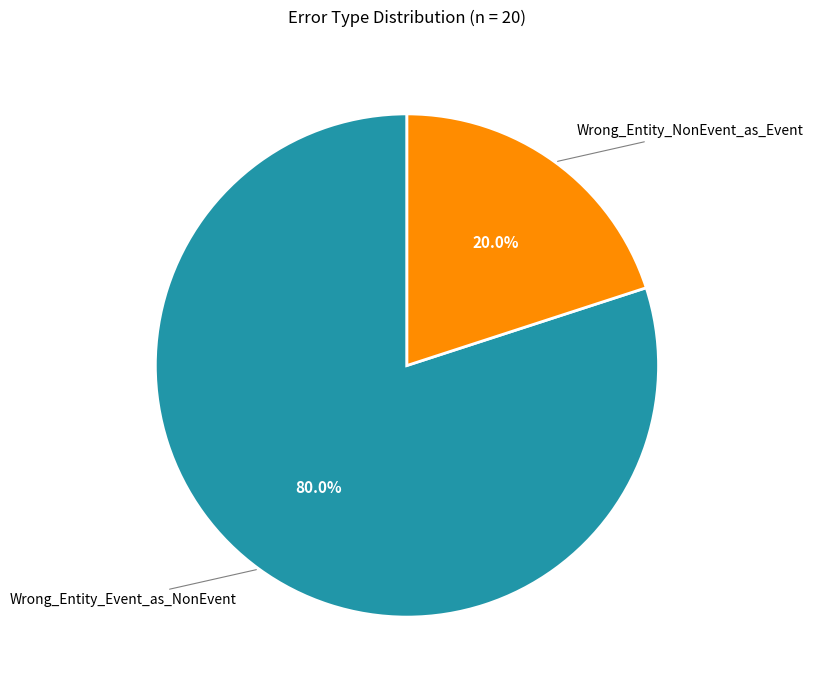

Is there any slice that represents more than half of the pie?

Yes